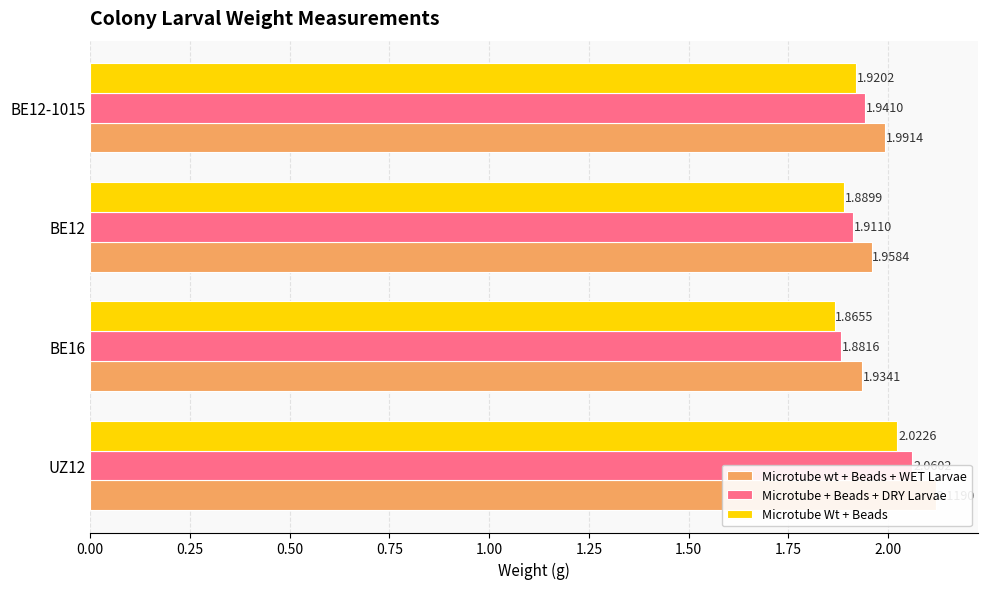

What is the maximum value for Microtube + Beads + DRY Larvae?

2.1